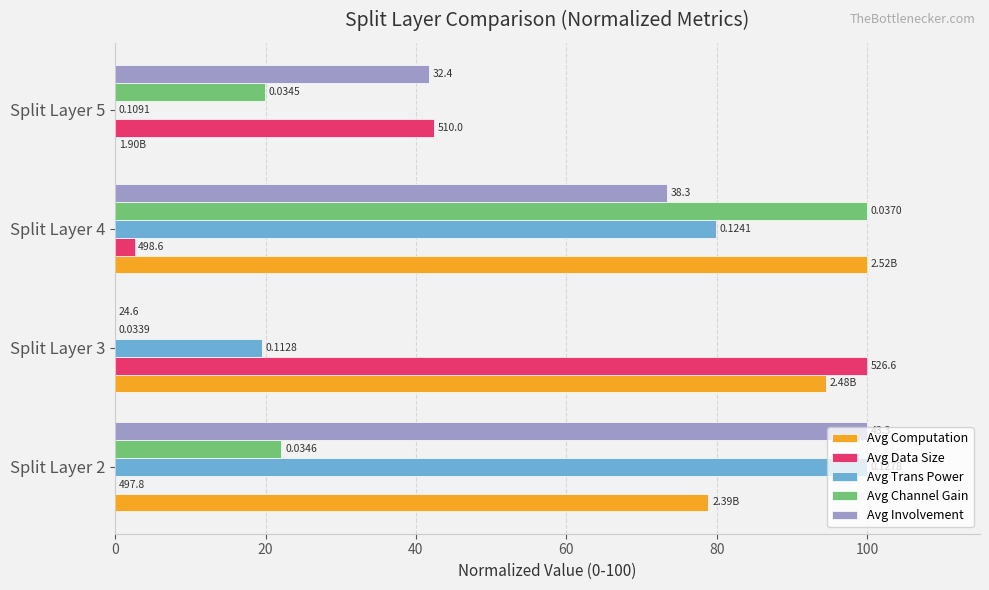

What are all the series names shown in the legend?

Avg Computation, Avg Data Size, Avg Trans Power, Avg Channel Gain, Avg Involvement